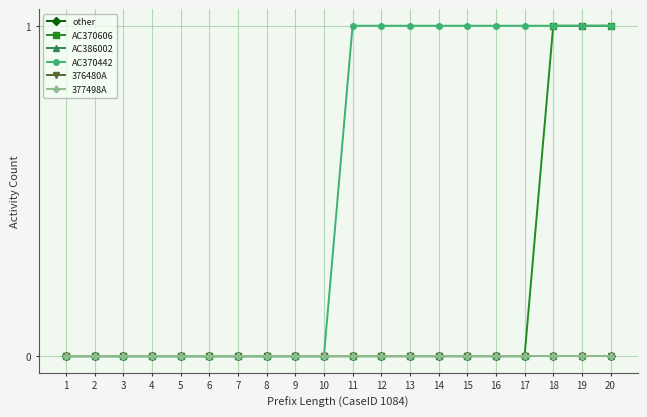

Does the chart display data point markers on the line(s)?

Yes